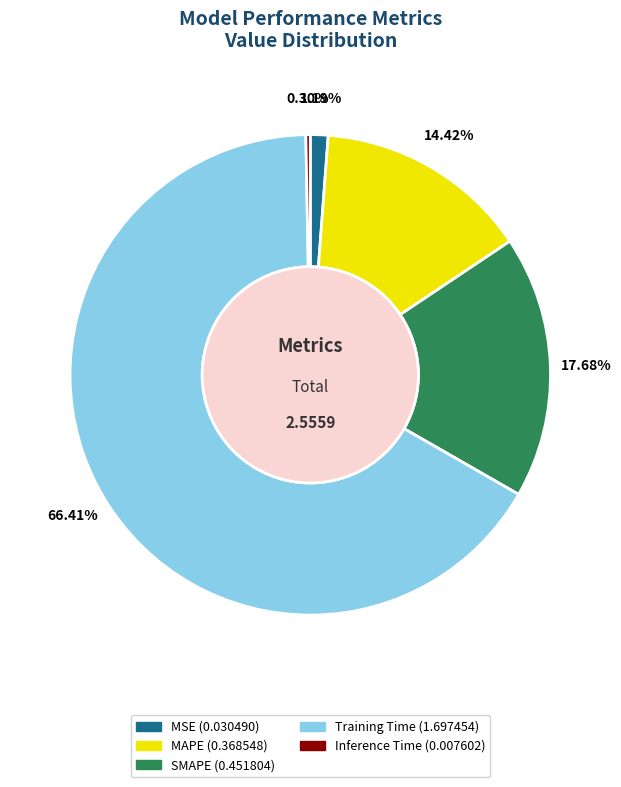

What is the total percentage of Inference Time and SMAPE?

18.0%